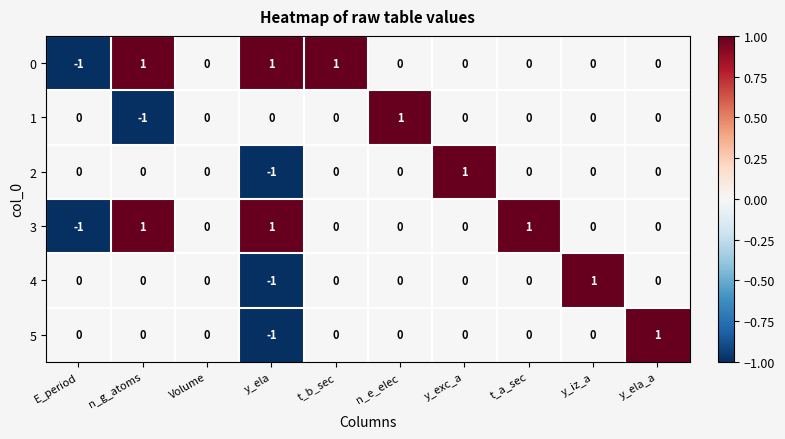

Where does the 0 series first go above 0?

n_g_atoms